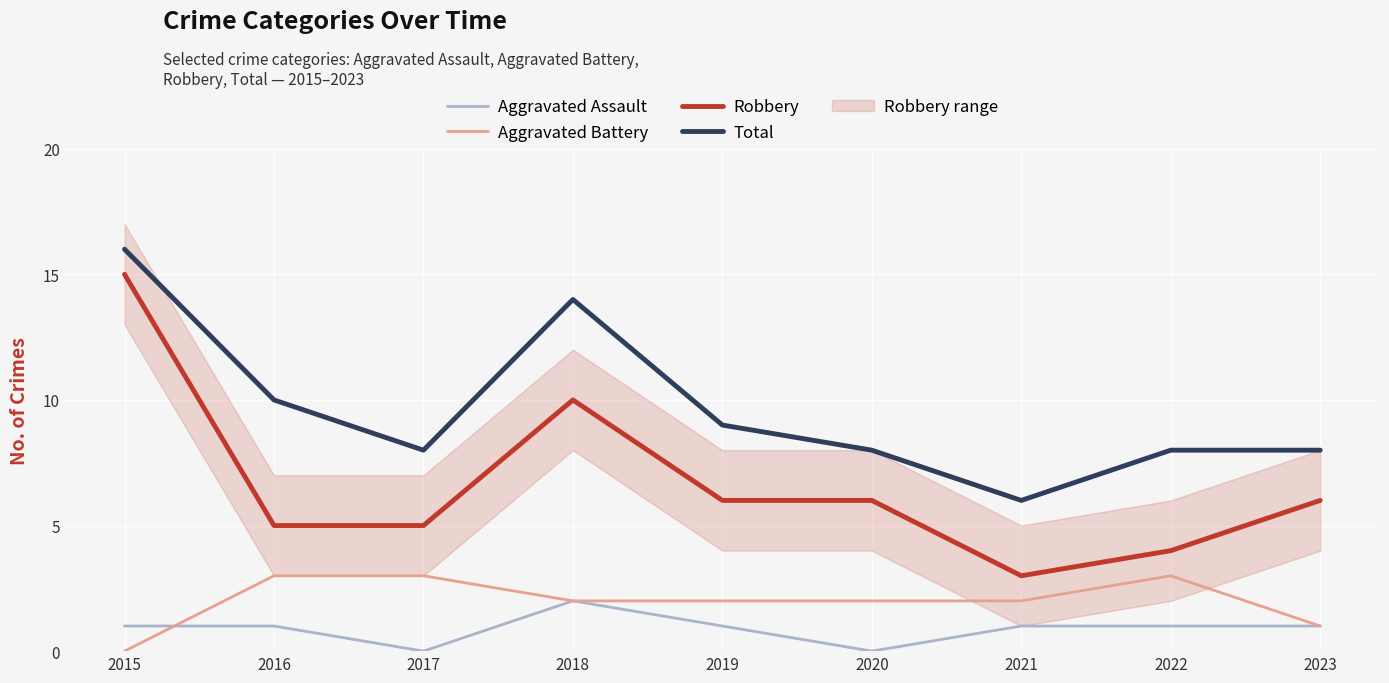

At 2016, list the series in order from largest to smallest.

Total, Robbery, Aggravated Battery, Aggravated Assault